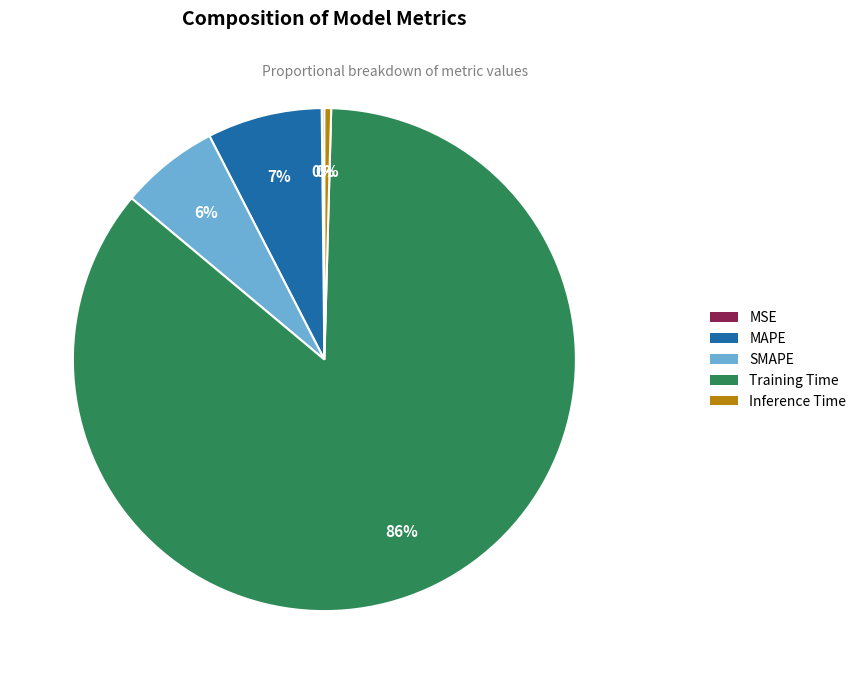

Which slice represents more than half of the pie?

Training Time